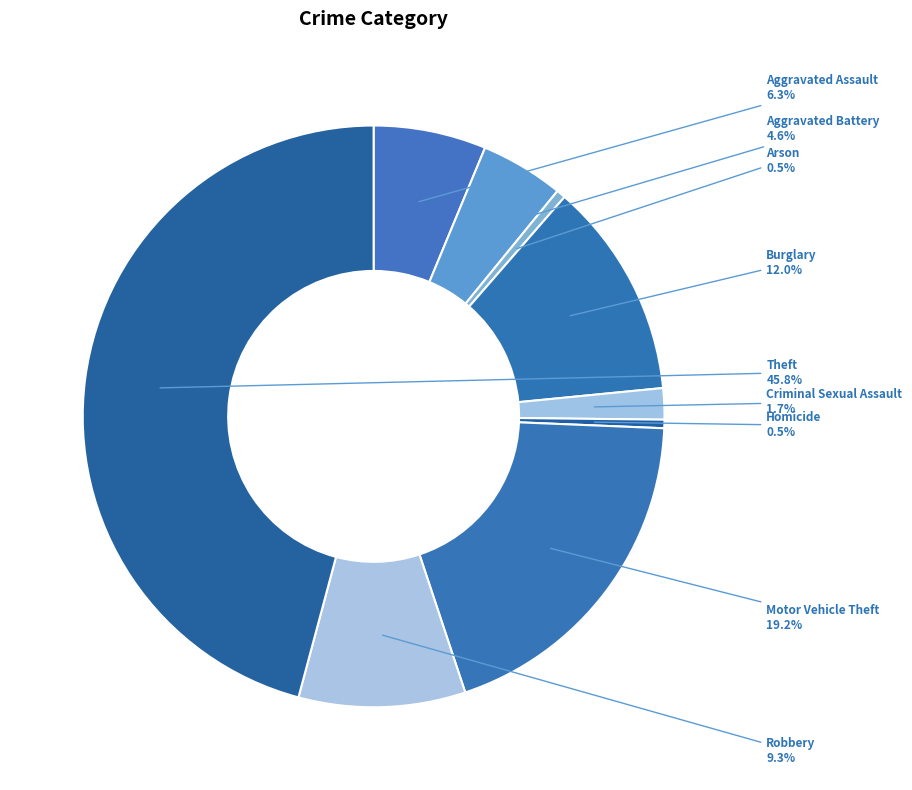

What percentage do Homicide and Motor Vehicle Theft together represent?

19.7%